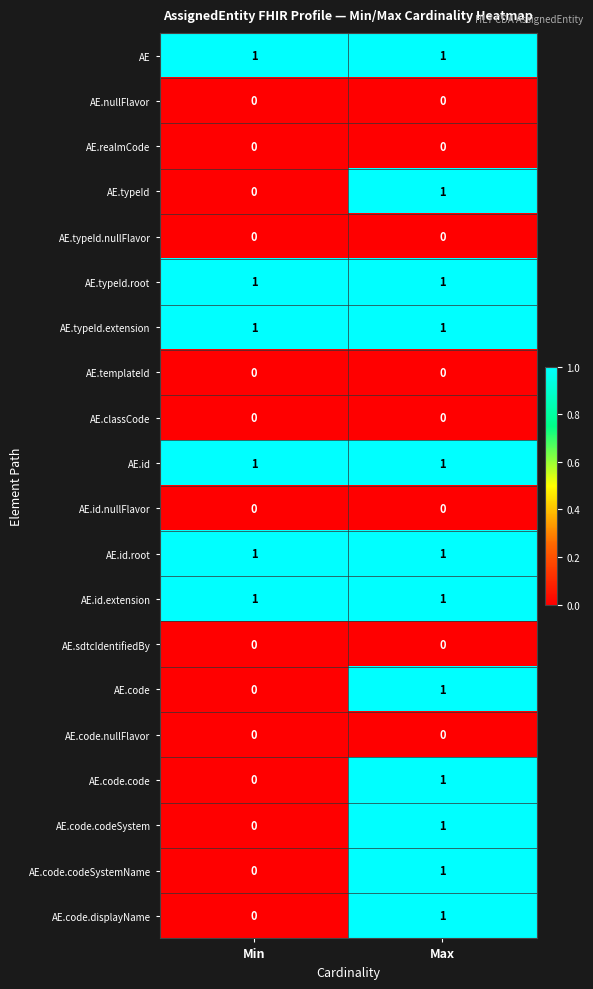

At which category is the sum across all series the highest?

Max